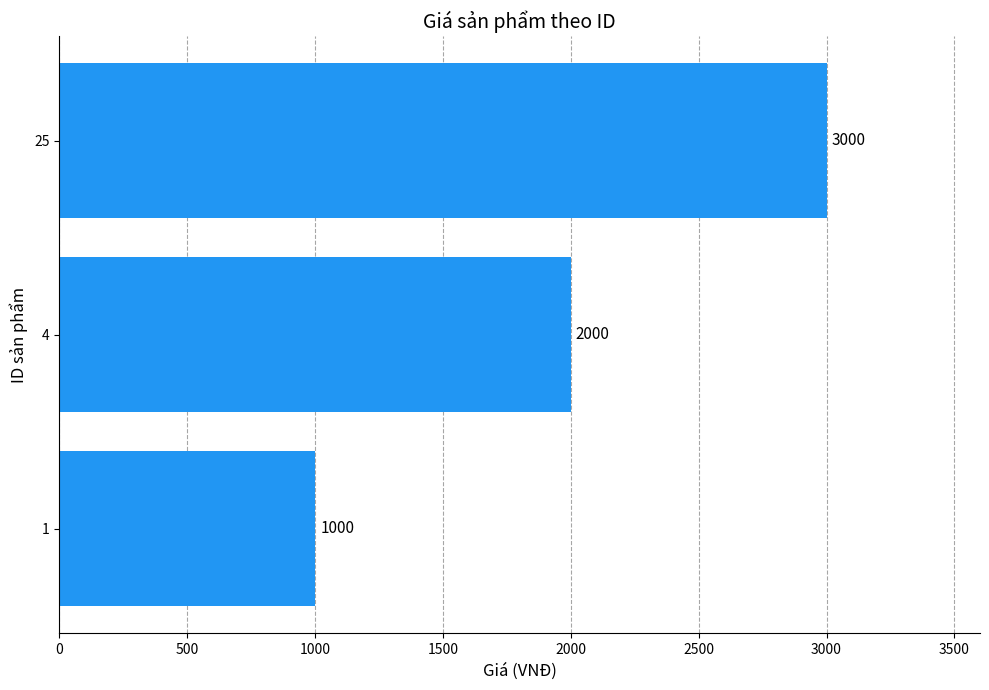

At which category does the chart reach its peak across all series?

25